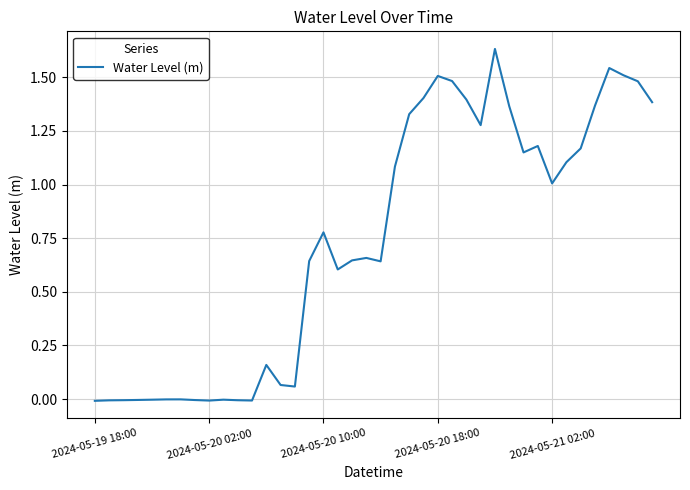

What is the maximum value shown in the chart?

1.6